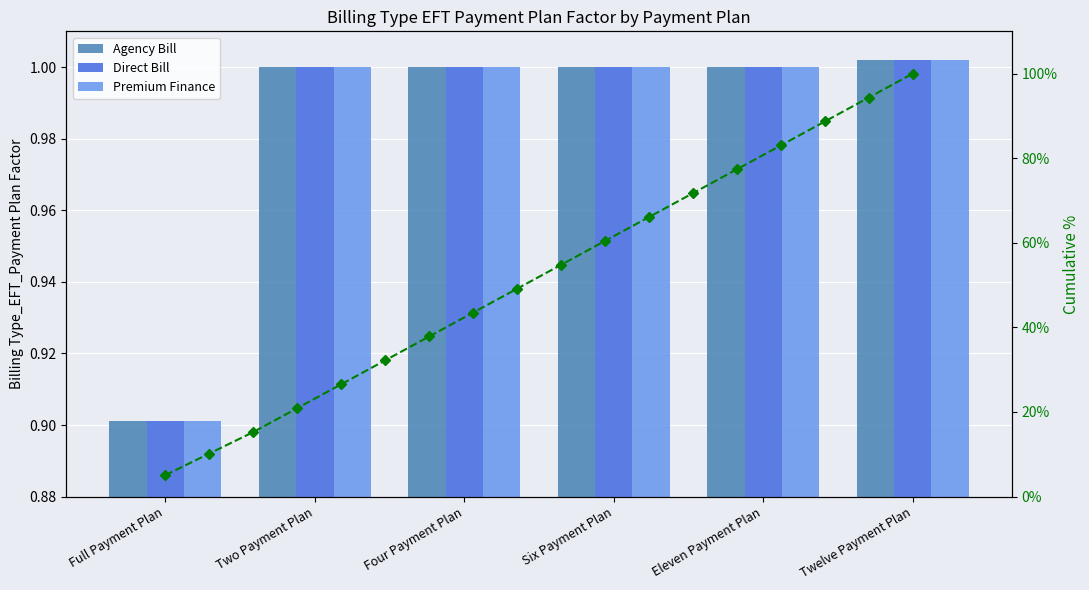

What position from the left is Twelve Payment Plan?

6